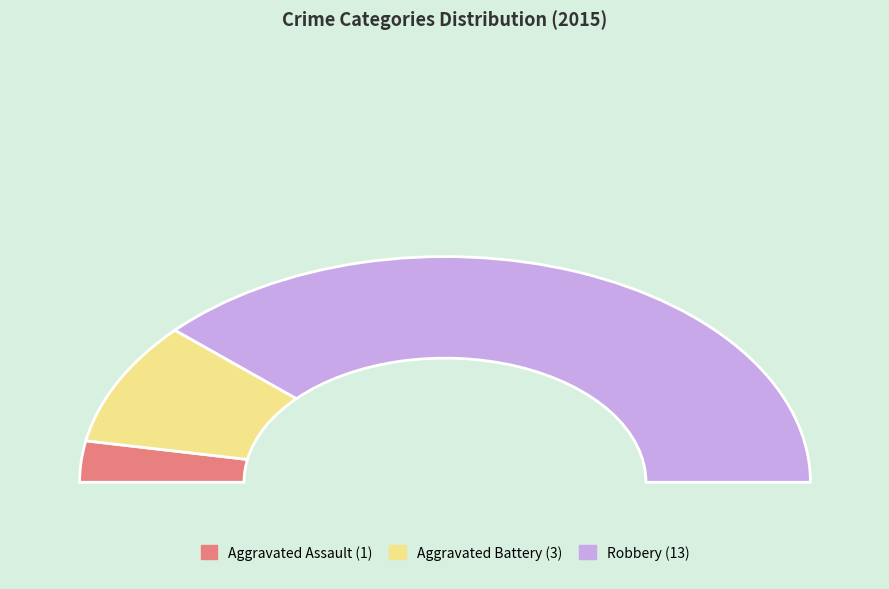

Does Aggravated Battery account for over 50% of the chart?

No